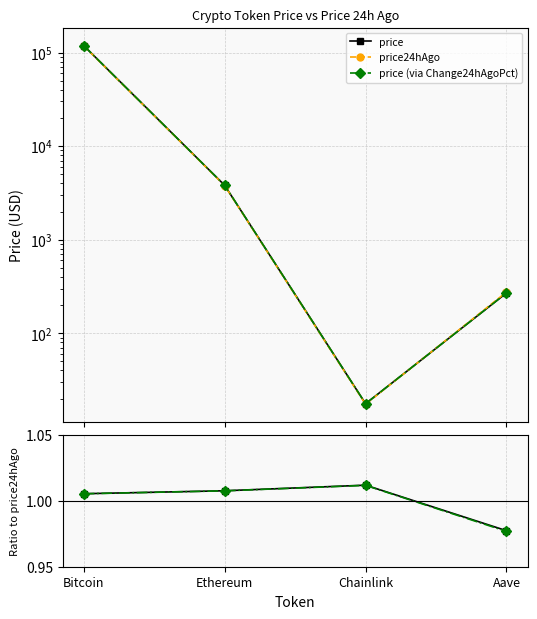

Is it true that price / price24hAgo equals 1.4 at Bitcoin?

False